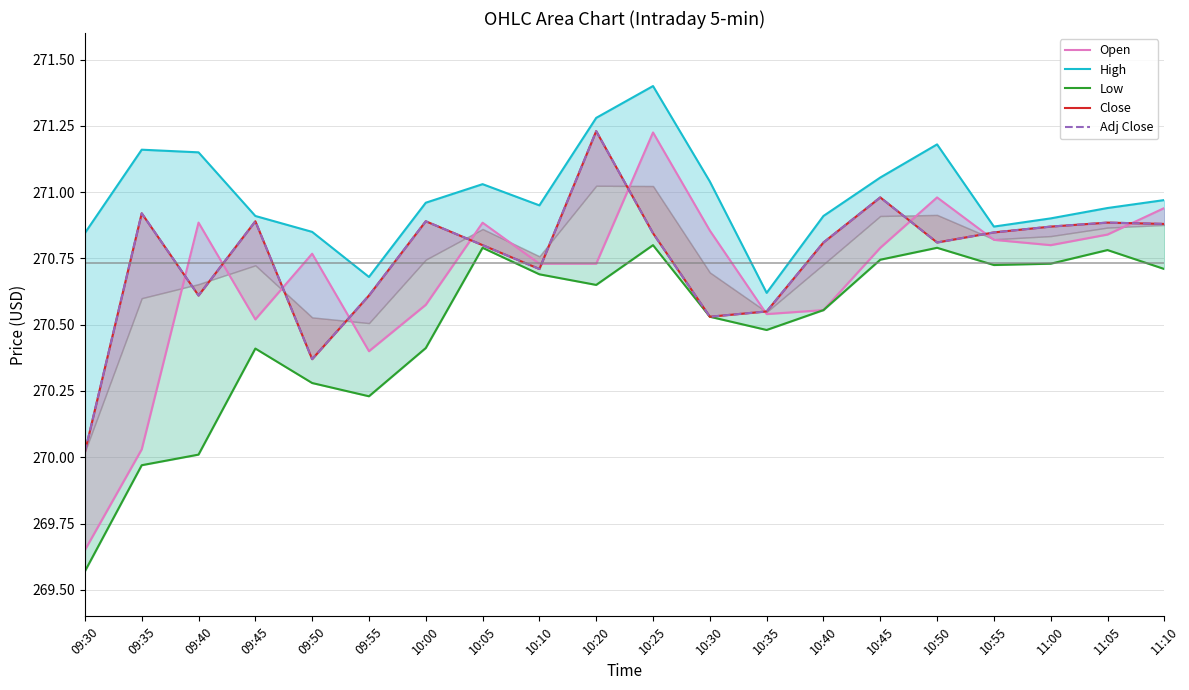

Where is the first local minimum for High?

09:55